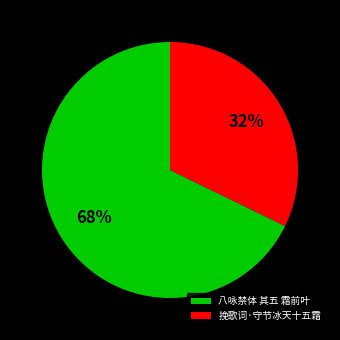

What is the majority slice?

八咏禁体 其五 霜前叶